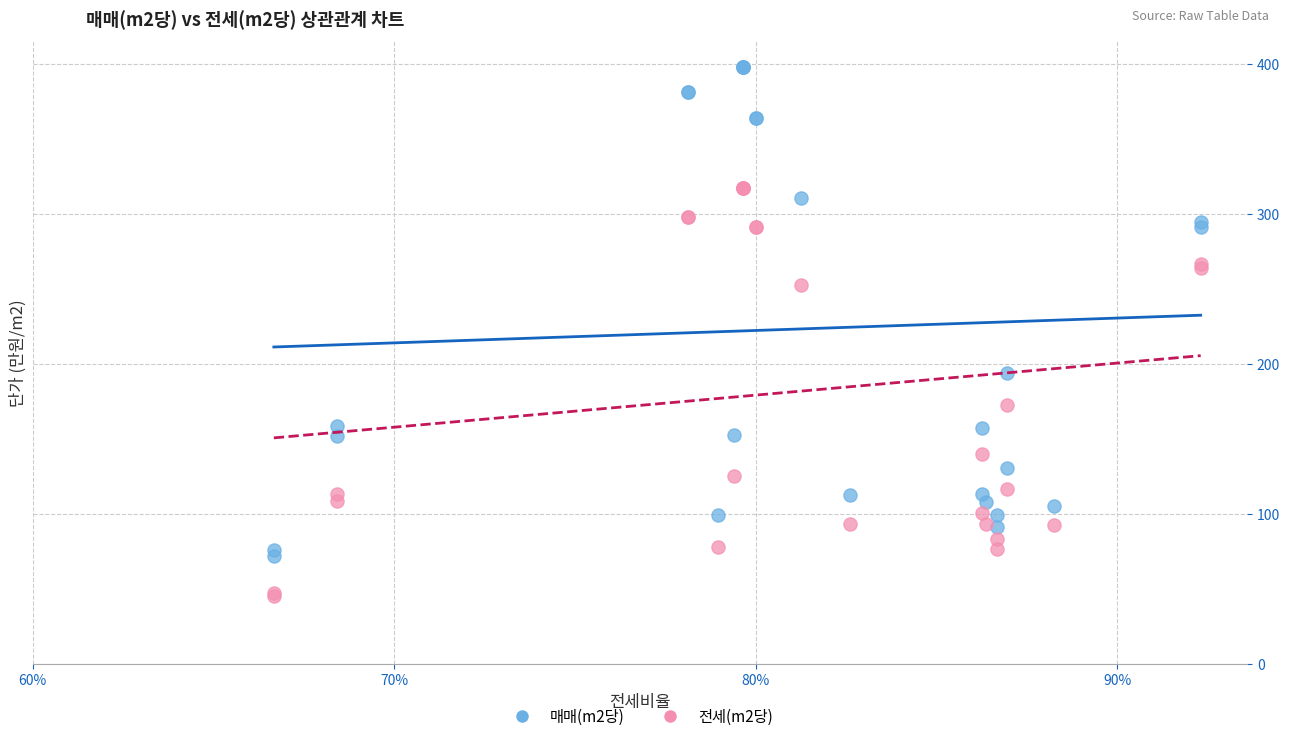

What is the X range (max minus min) for the scatter plot?

0.3